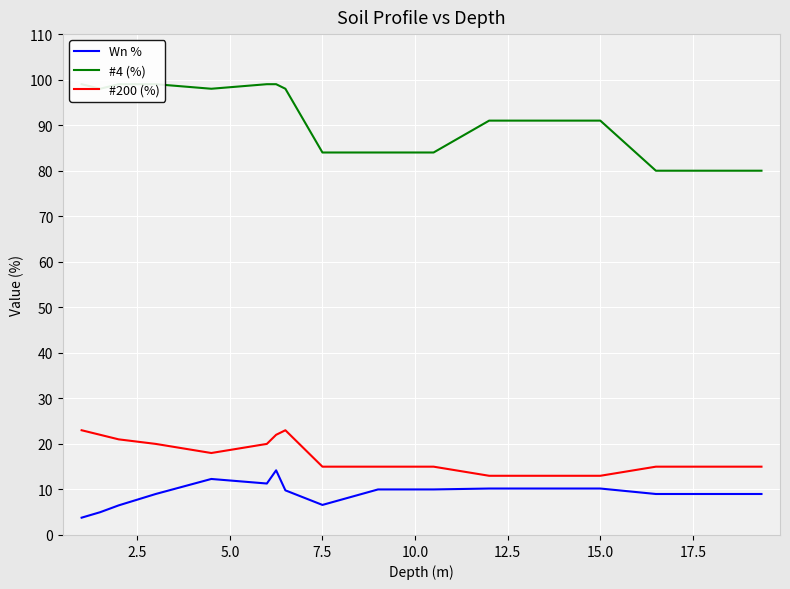

True or false: Wn % and #200 (%) cross at least once.

False